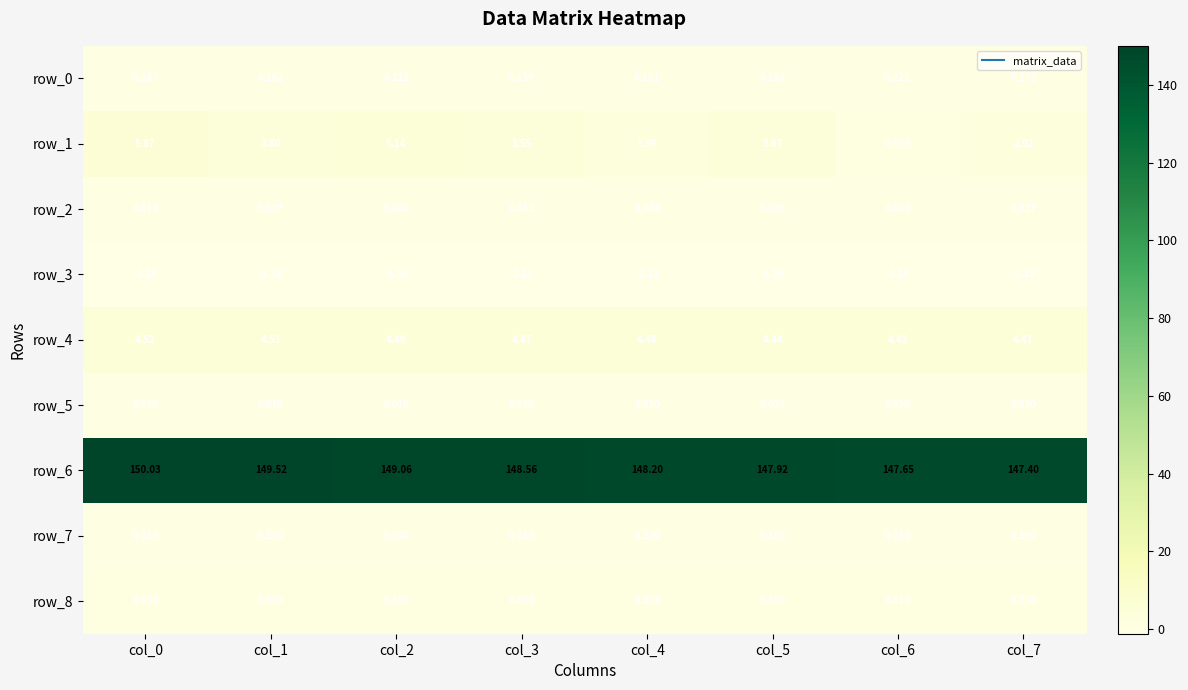

Which series changed the most between col_3 and col_4?

row_6